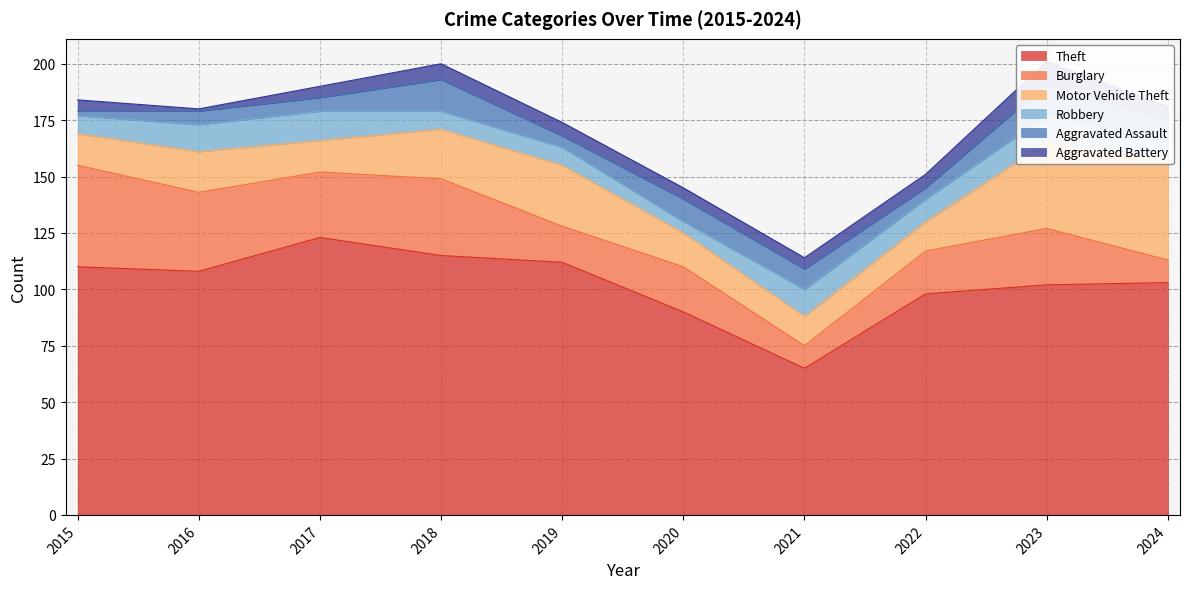

What is the maximum value for Burglary?

45